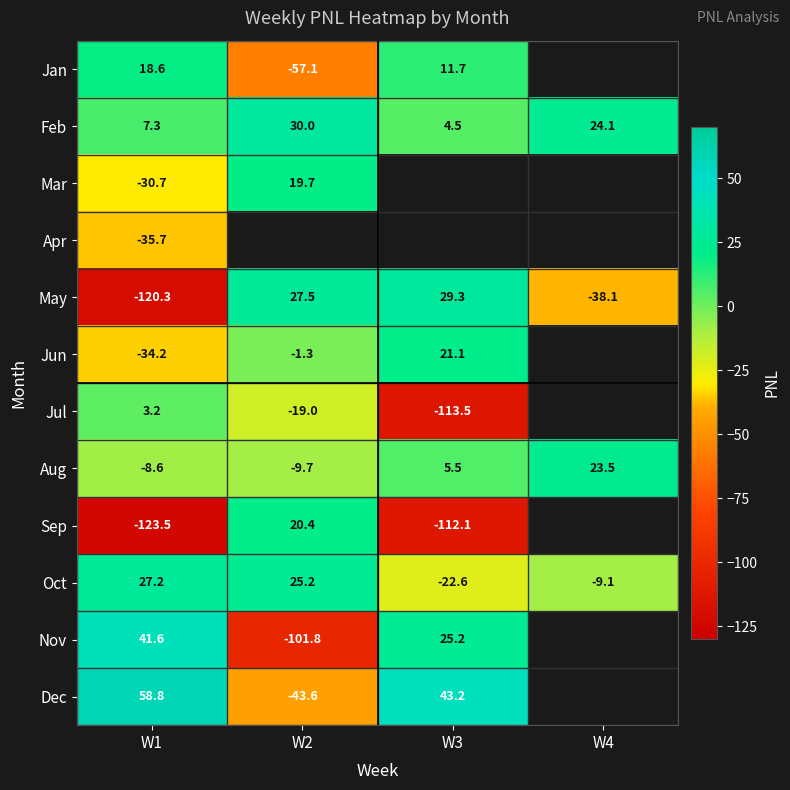

At W1, list the series in order from largest to smallest.

Dec, Nov, Oct, Jan, Feb, Jul, Aug, Mar, Jun, Apr, May, Sep